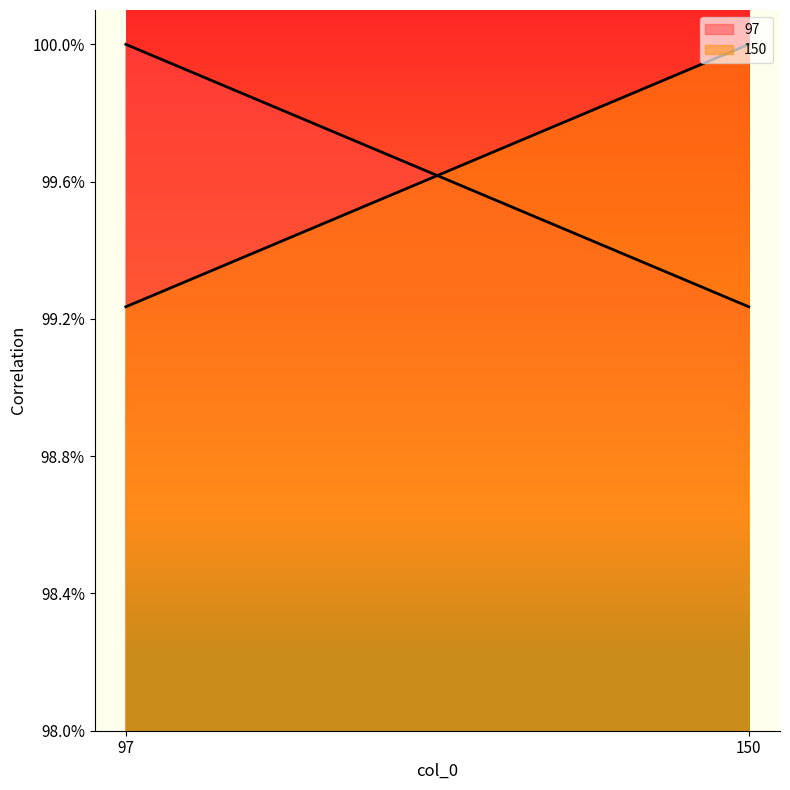

What is the total value across all series at 97?

2.0